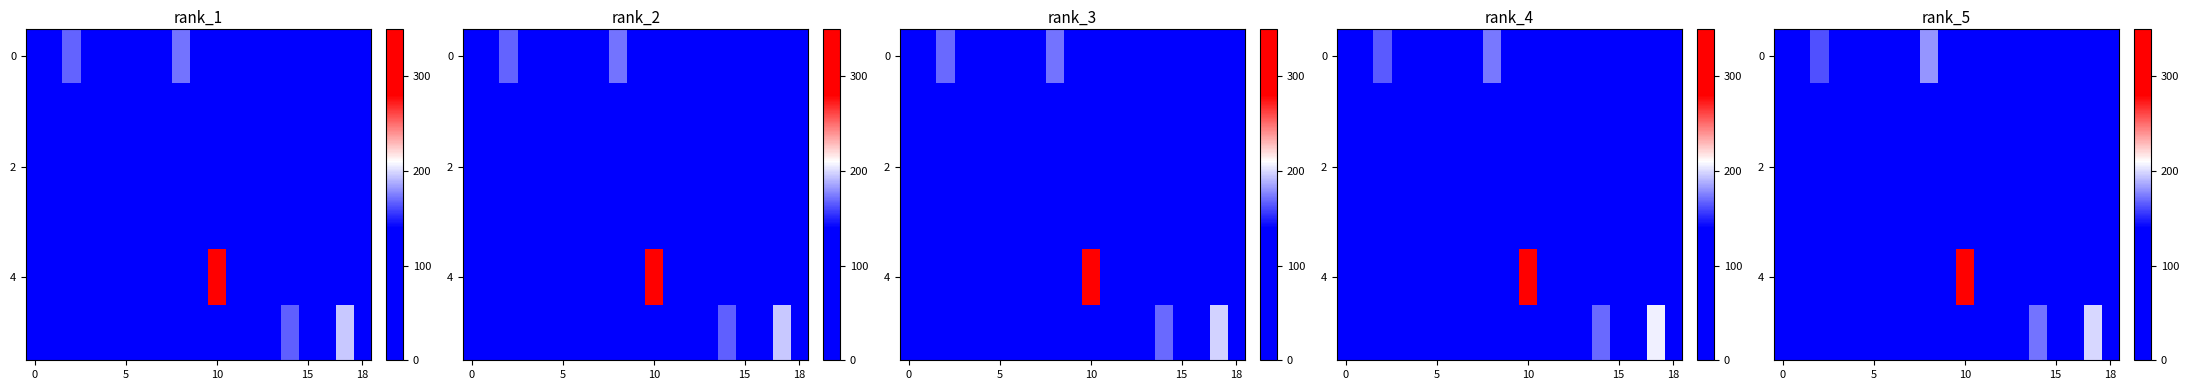

What is the difference between the second highest and second lowest values in the row_0 series?

162.4